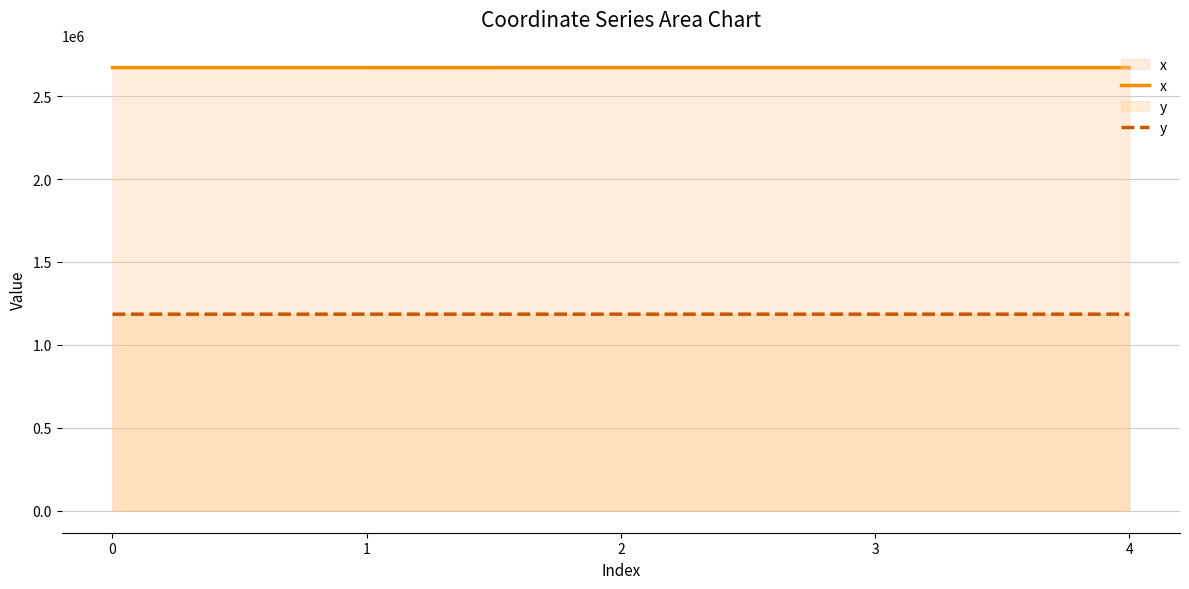

What is the difference between the highest and lowest values at 4?

1487762.3